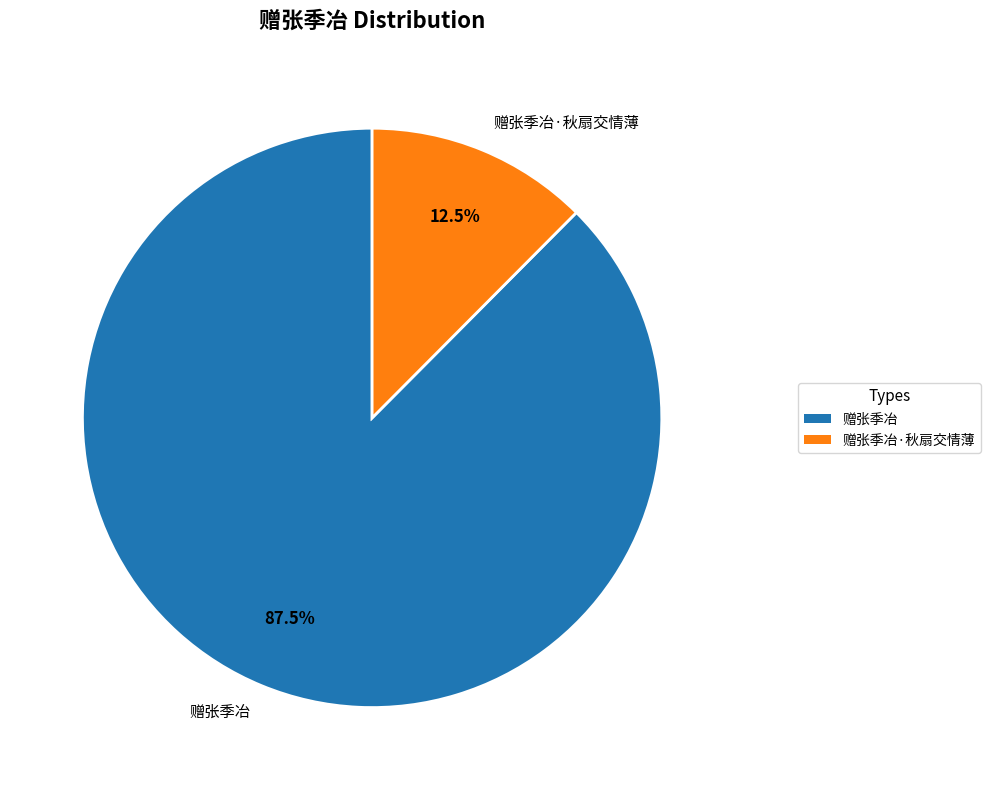

Which slice is the largest?

赠张季冶